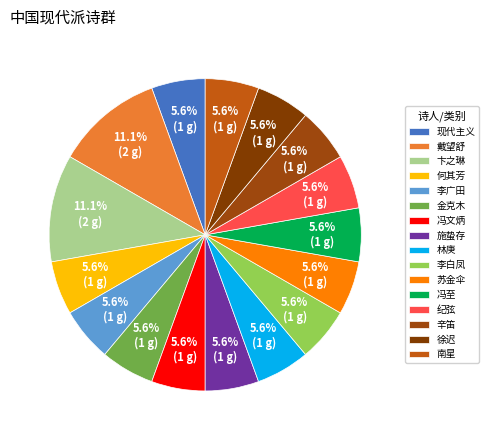

True or false: 纪弦 accounts for 14% of the total.

False